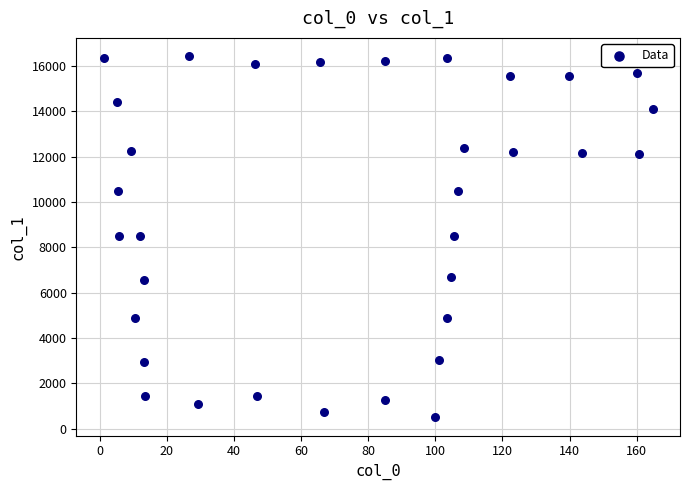

What is the range of Y values (max minus min)?

15946.8